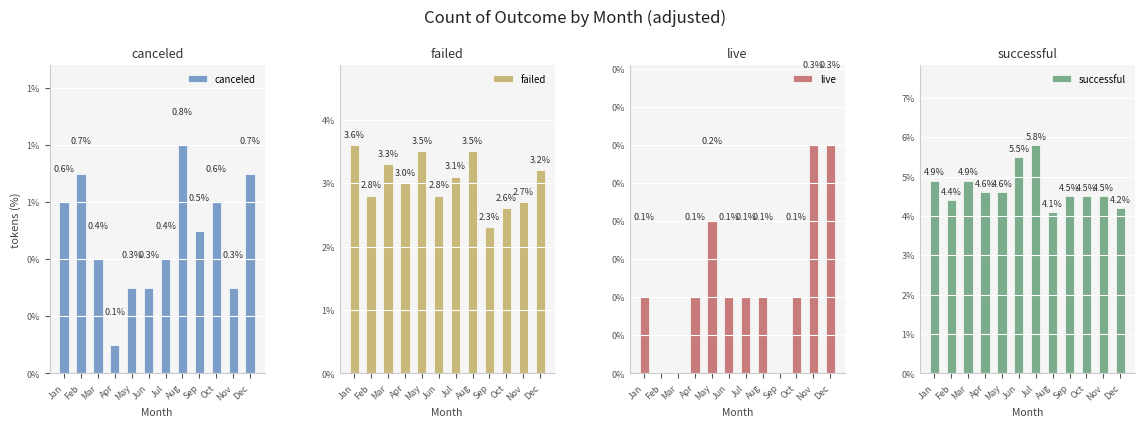

What is the maximum value shown in the chart?

5.8